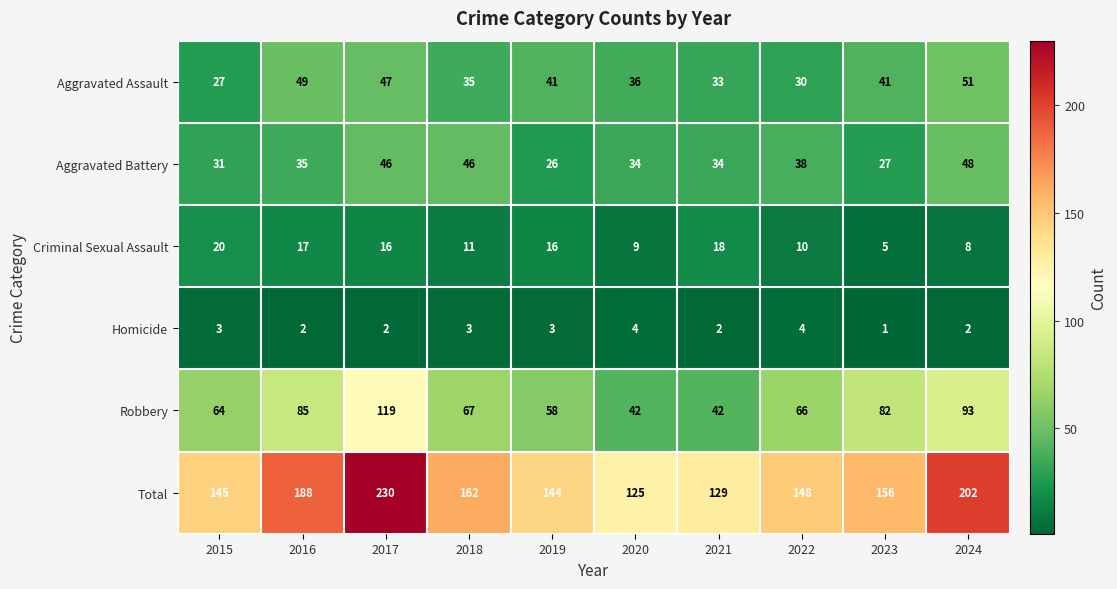

Read the Robbery value at 2017.

119